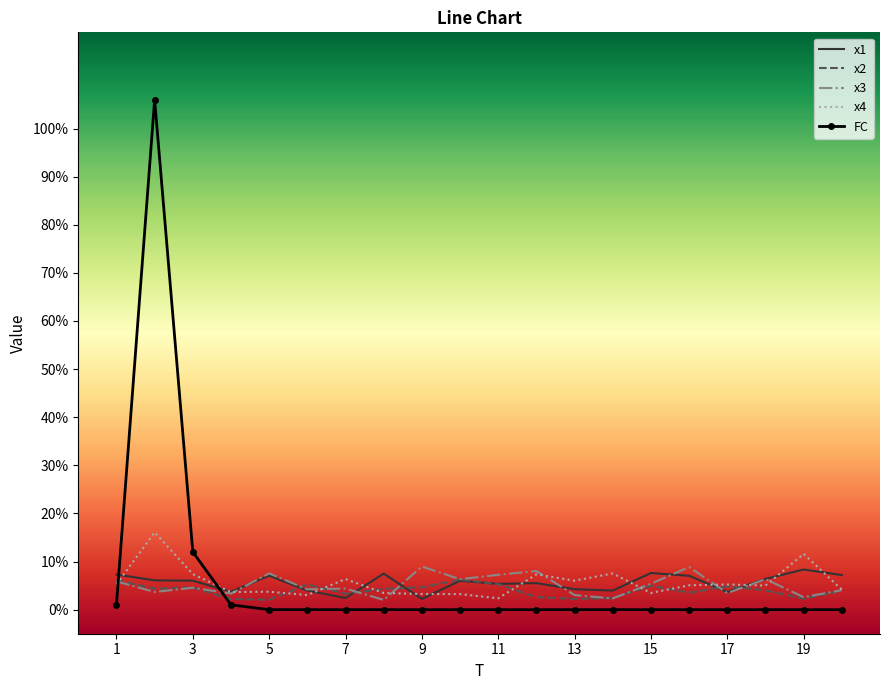

Which series has the largest range (max minus min)?

FC